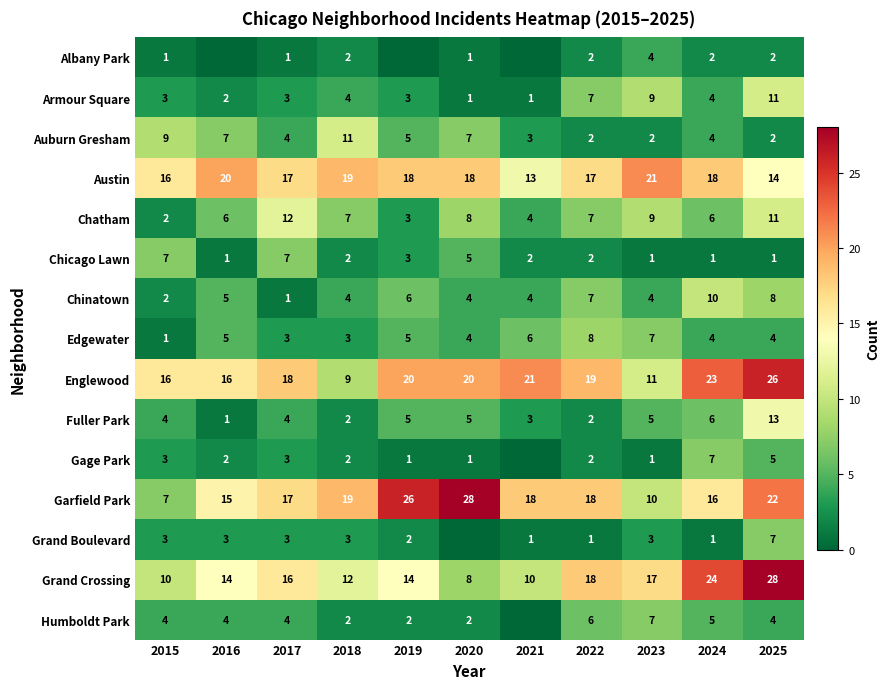

How many Gage Park values are between 1 and 3?

8